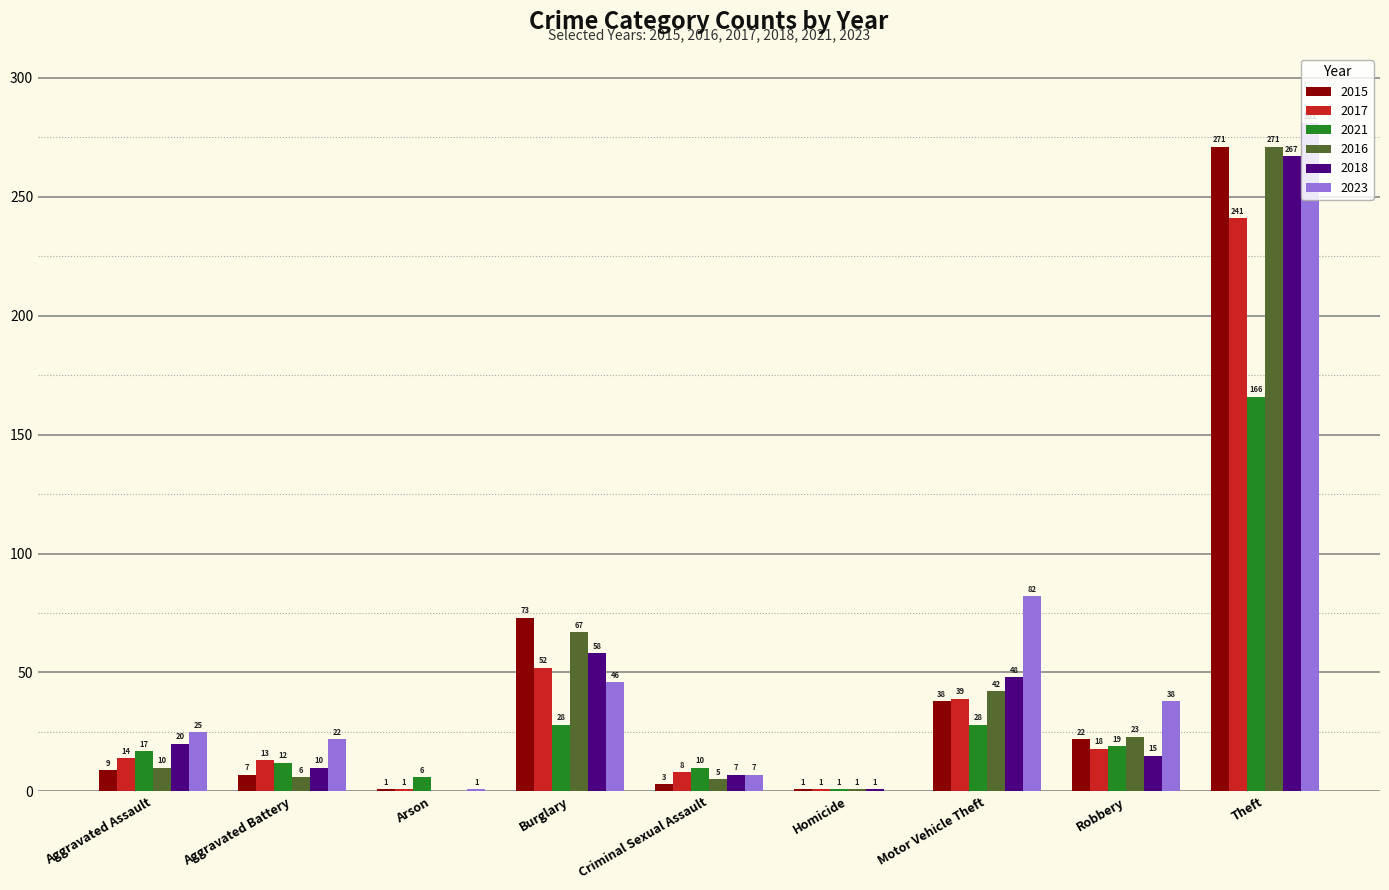

Reading left to right, list all the values displayed in this chart.

2015: Aggravated Assault=9	Aggravated Battery=7	Arson=1	Burglary=73	Criminal Sexual Assault=3	Homicide=1	Motor Vehicle Theft=38	Robbery=22	Theft=271
2017: Aggravated Assault=14	Aggravated Battery=13	Arson=1	Burglary=52	Criminal Sexual Assault=8	Homicide=1	Motor Vehicle Theft=39	Robbery=18	Theft=241
2021: Aggravated Assault=17	Aggravated Battery=12	Arson=6	Burglary=28	Criminal Sexual Assault=10	Homicide=1	Motor Vehicle Theft=28	Robbery=19	Theft=166
2016: Aggravated Assault=10	Aggravated Battery=6	Arson=0	Burglary=67	Criminal Sexual Assault=5	Homicide=1	Motor Vehicle Theft=42	Robbery=23	Theft=271
2018: Aggravated Assault=20	Aggravated Battery=10	Arson=0	Burglary=58	Criminal Sexual Assault=7	Homicide=1	Motor Vehicle Theft=48	Robbery=15	Theft=267
2023: Aggravated Assault=25	Aggravated Battery=22	Arson=1	Burglary=46	Criminal Sexual Assault=7	Homicide=0	Motor Vehicle Theft=82	Robbery=38	Theft=281